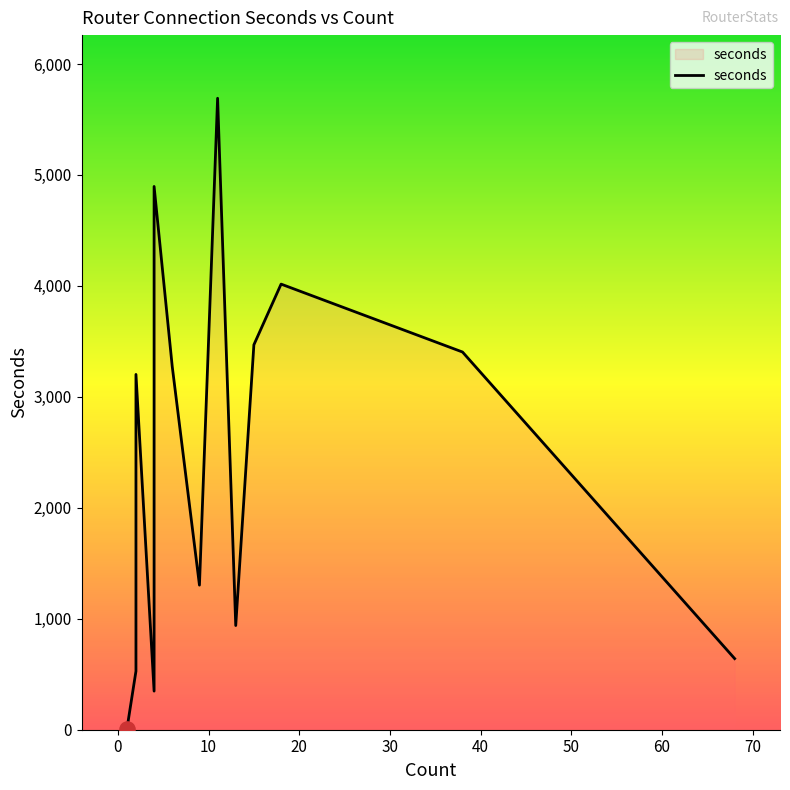

Between 2 and 68, which is larger?

68